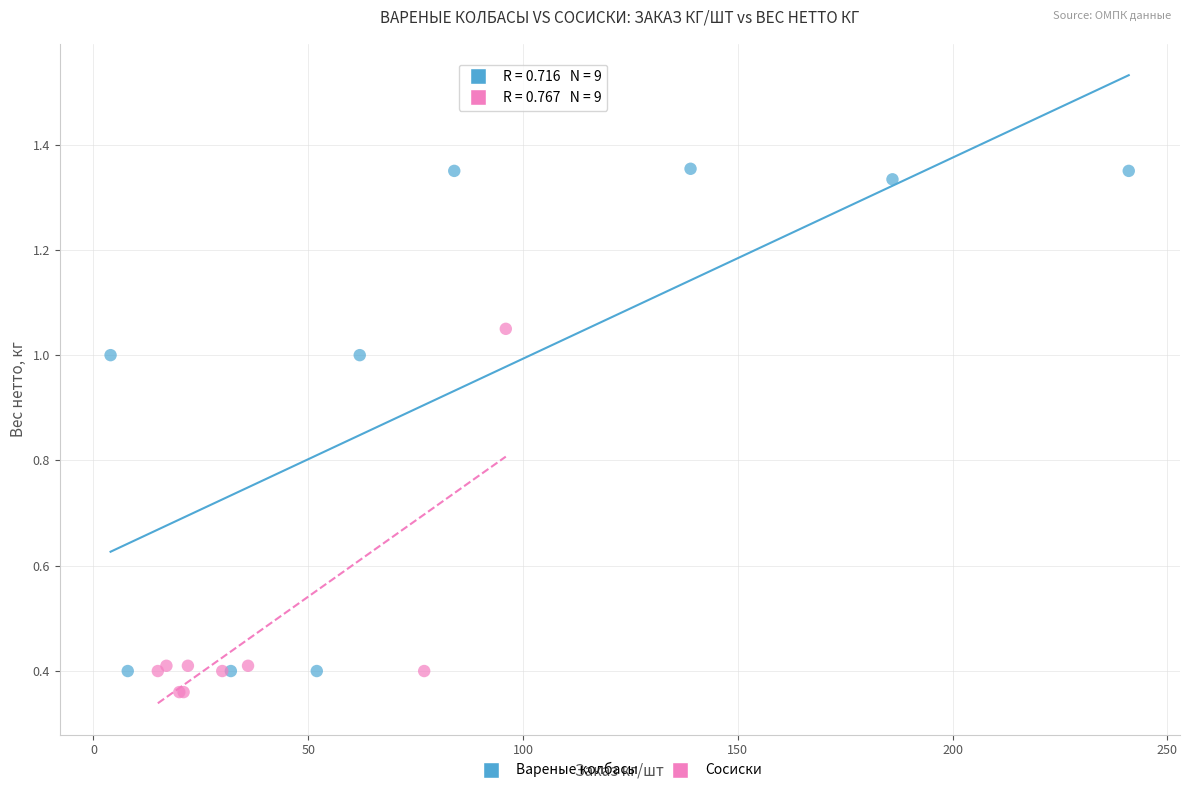

Which series contains the highest Y value?

Вареные колбасы